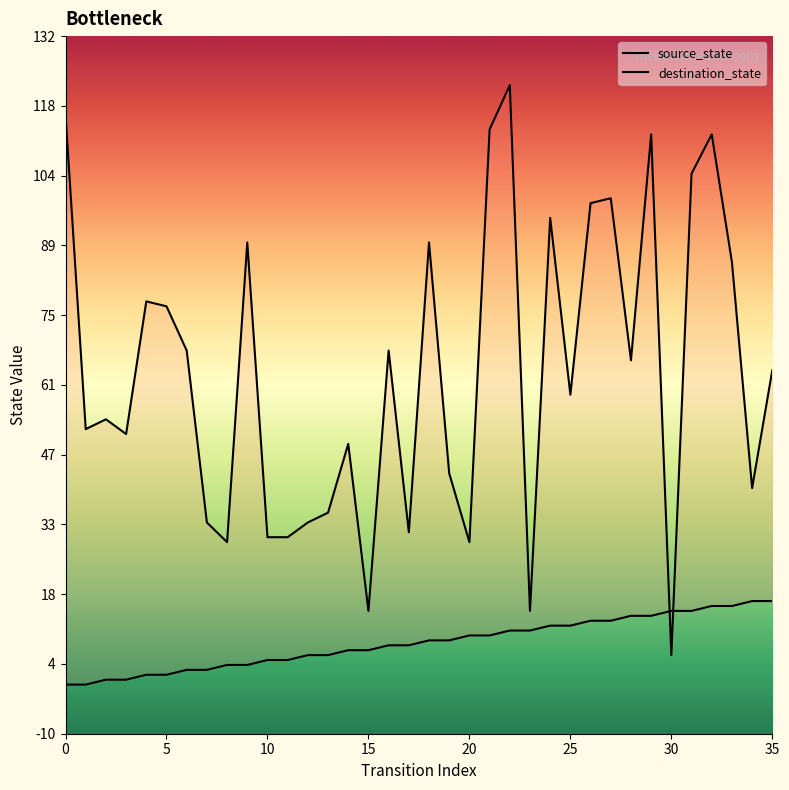

After their last crossing, which series has the higher values: source_state or destination_state?

destination_state